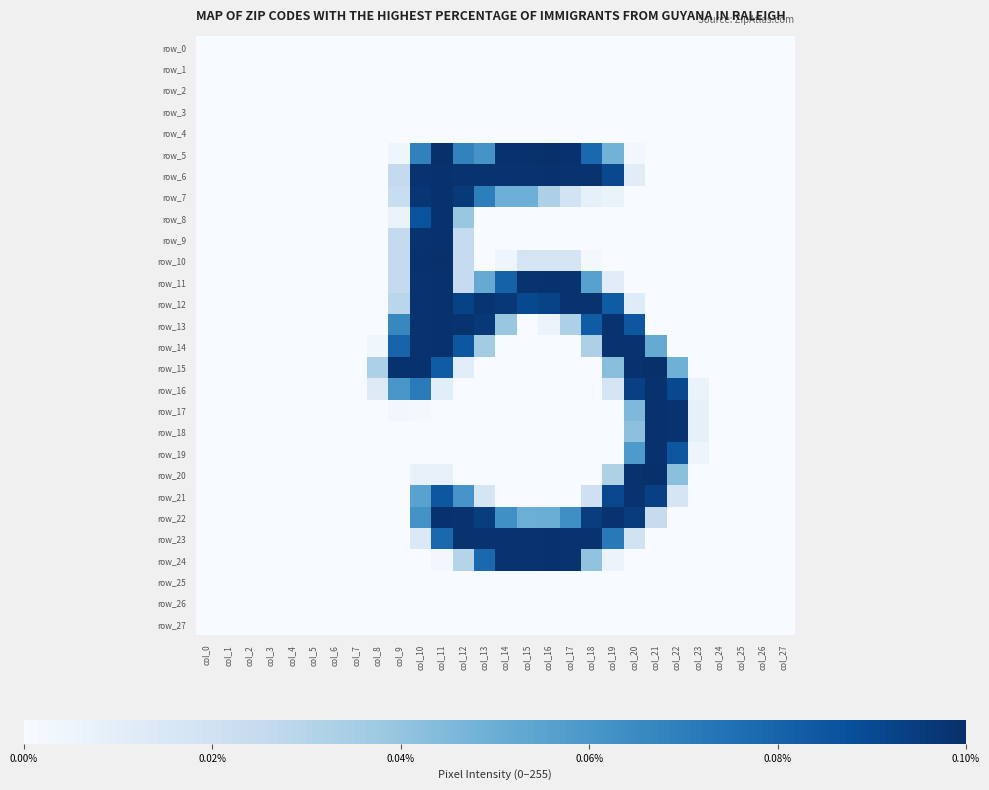

At which category is the sum across all series the highest?

col_11